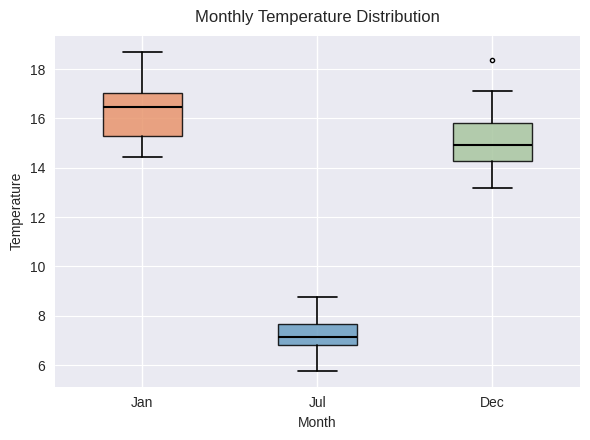

Which box's median line is the highest?

Jan